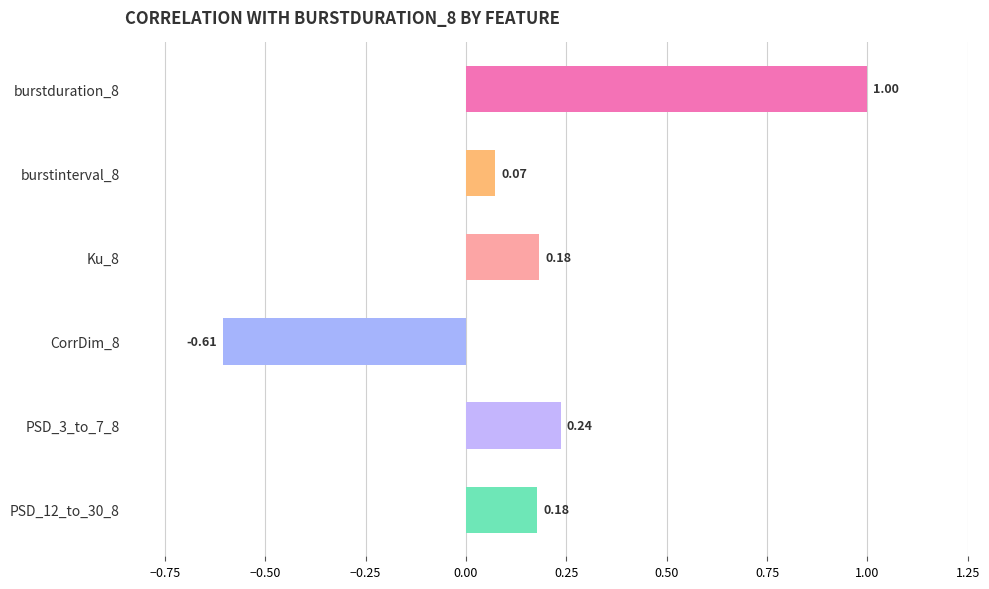

What is the sum of all values?

1.1